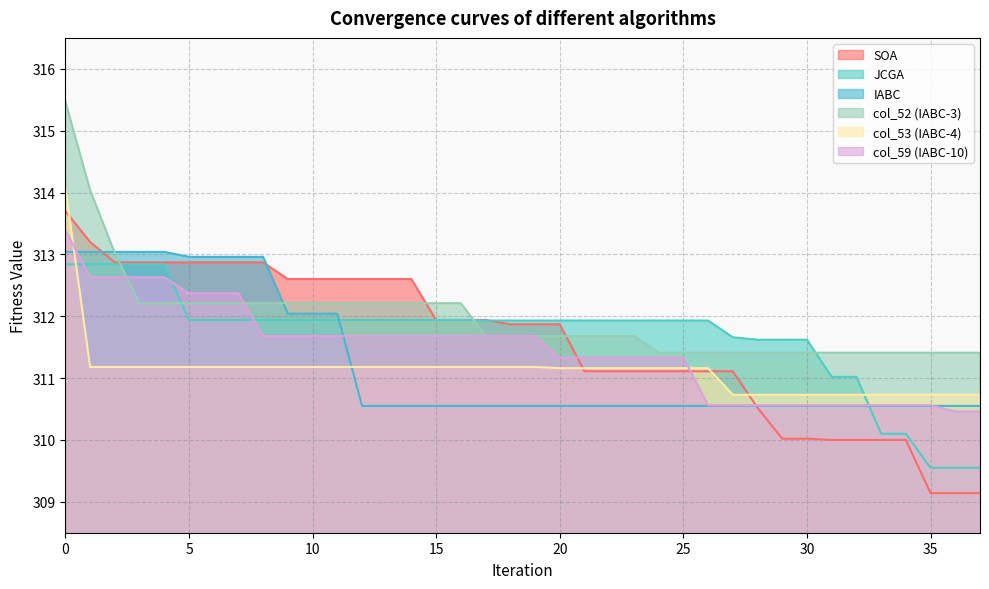

Is it true that col_59 (IABC-10) equals 312.6 at 2?

True